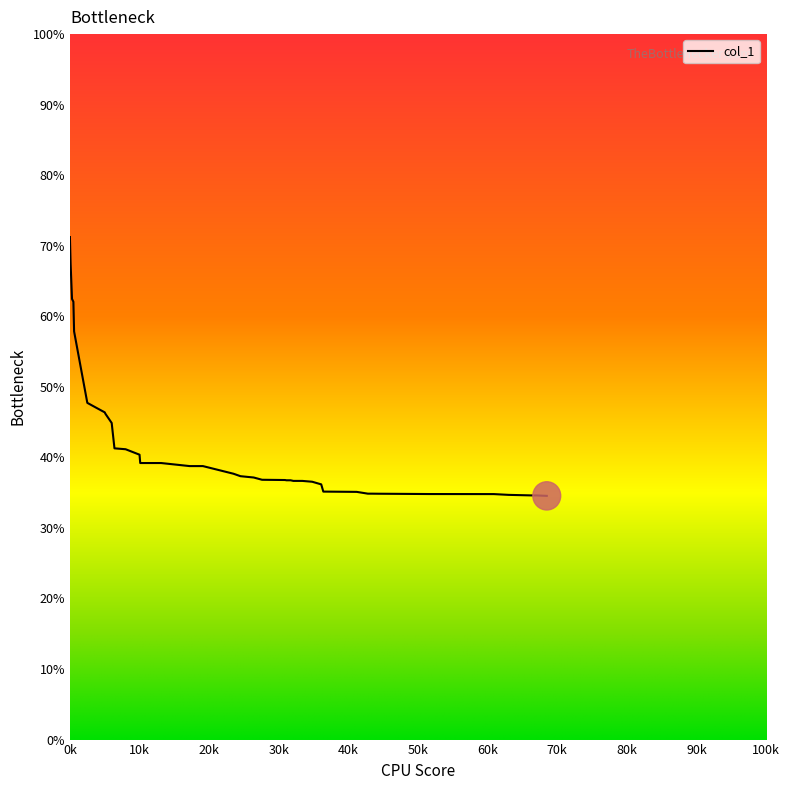

What is the sum of all values?

1655.2